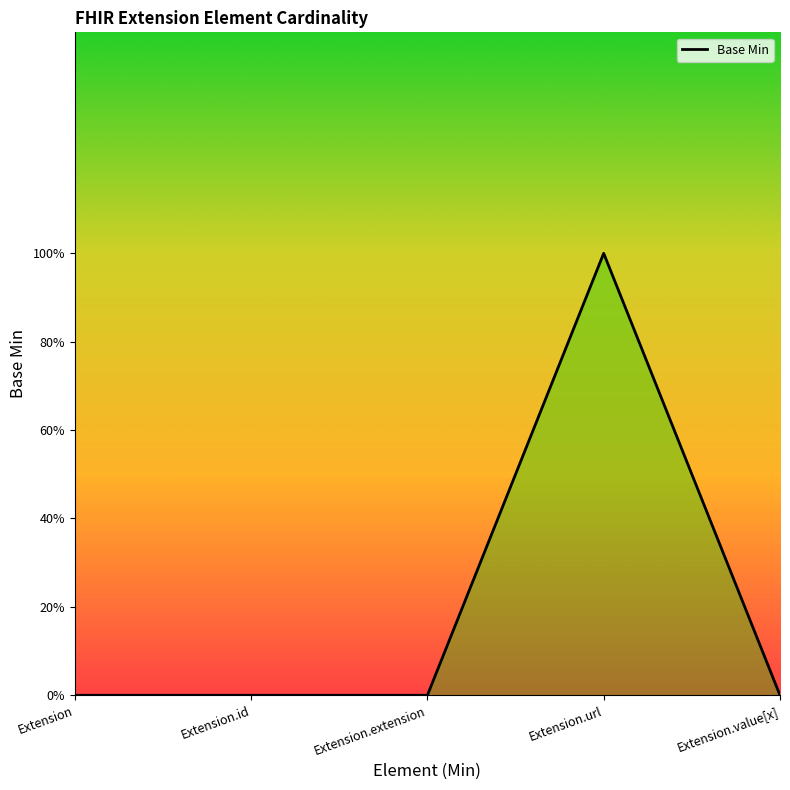

What is the label of the 3rd point from the left?

Extension.extension